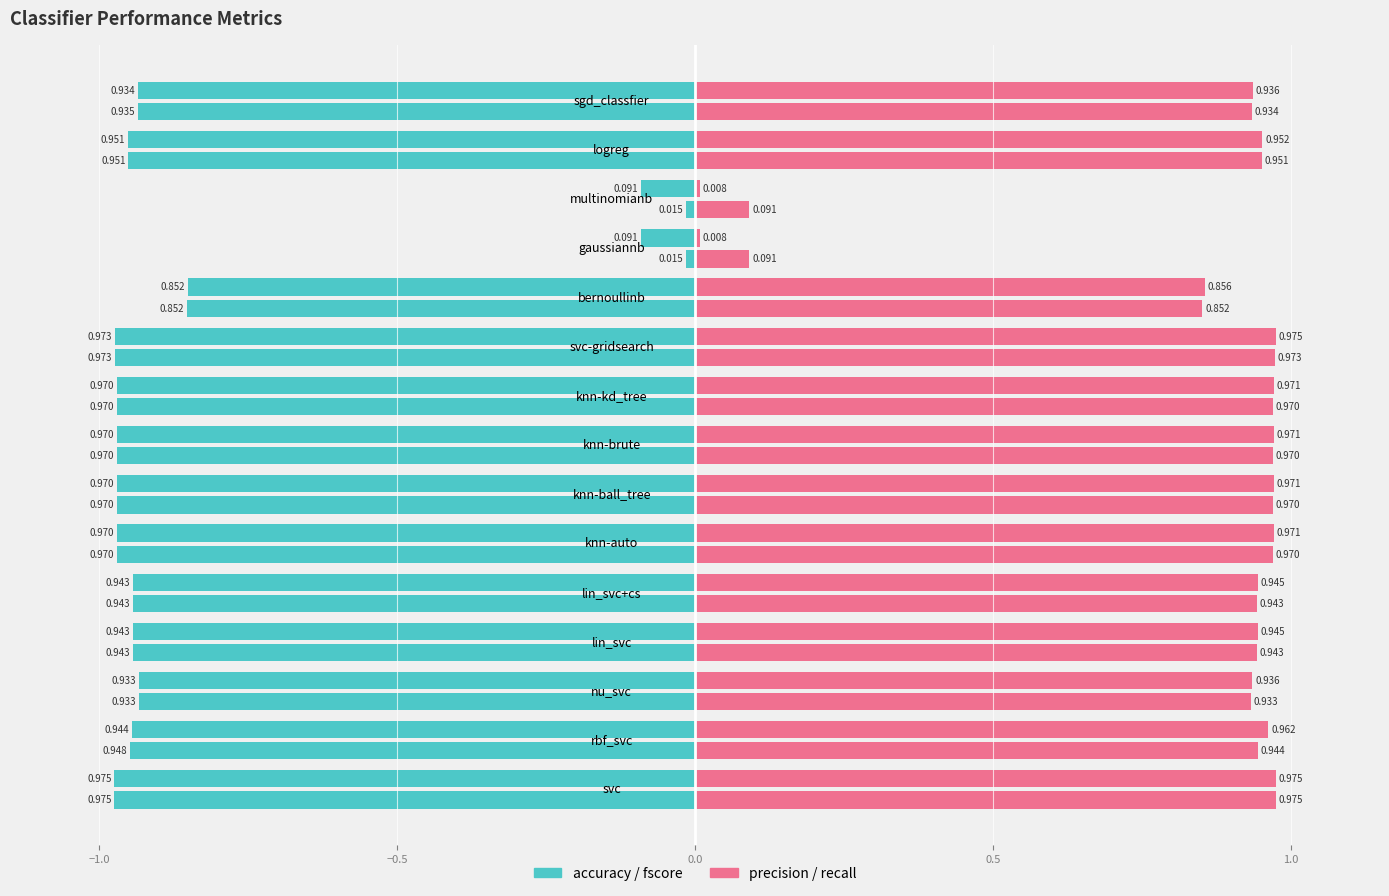

Reading left to right, transcribe all the data shown in this chart.

accuracy: -1.0	-0.9	-0.9	-0.9	-0.9	-1.0	-1.0	-1.0	-1.0	-1.0	-0.9	-0.1	-0.1	-1.0	-0.9
fscore: -1.0	-0.9	-0.9	-0.9	-0.9	-1.0	-1.0	-1.0	-1.0	-1.0	-0.9	-0.0	-0.0	-1.0	-0.9
precision: 1.0	1.0	0.9	0.9	0.9	1.0	1.0	1.0	1.0	1.0	0.9	0.0	0.0	1.0	0.9
recall: 1.0	0.9	0.9	0.9	0.9	1.0	1.0	1.0	1.0	1.0	0.9	0.1	0.1	1.0	0.9